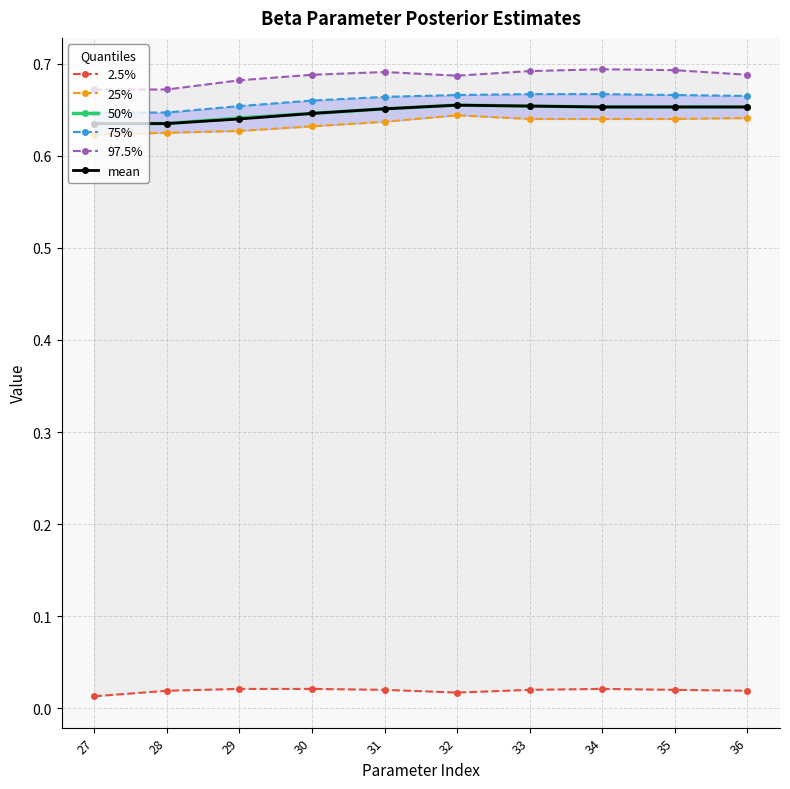

Count the 25% values in the range 0 to 1.

10